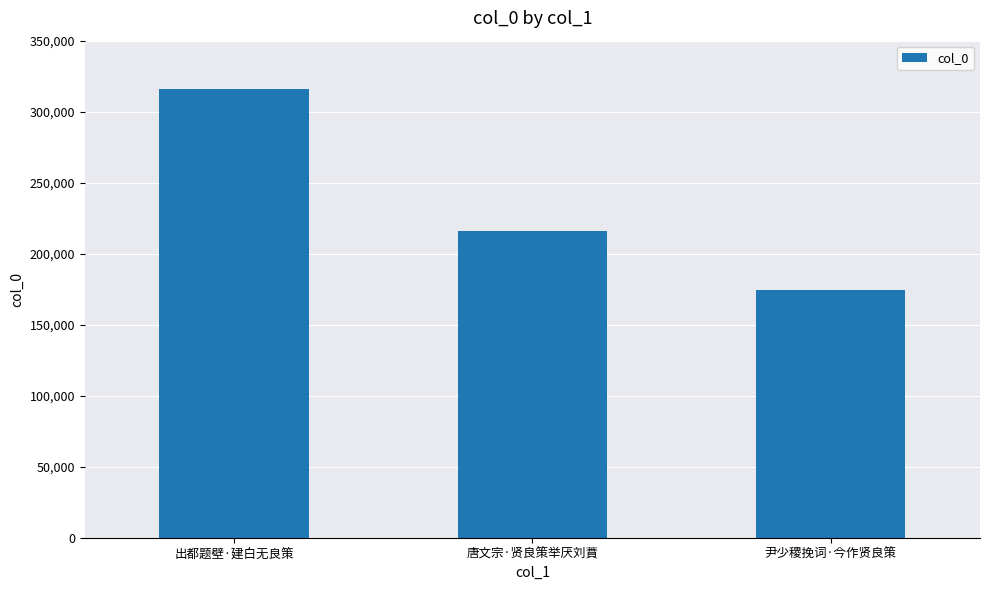

At which label does the data first exceed 216002?

出都题壁·建白无良策